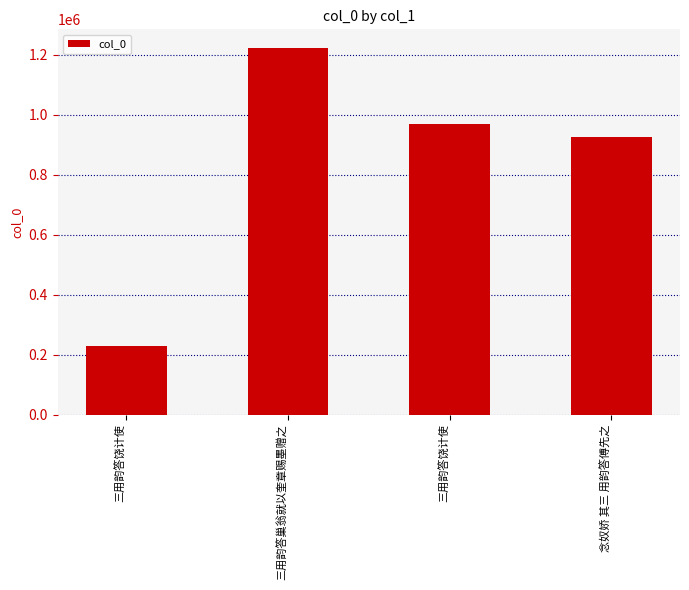

What is the difference between the maximum and minimum values?

995599